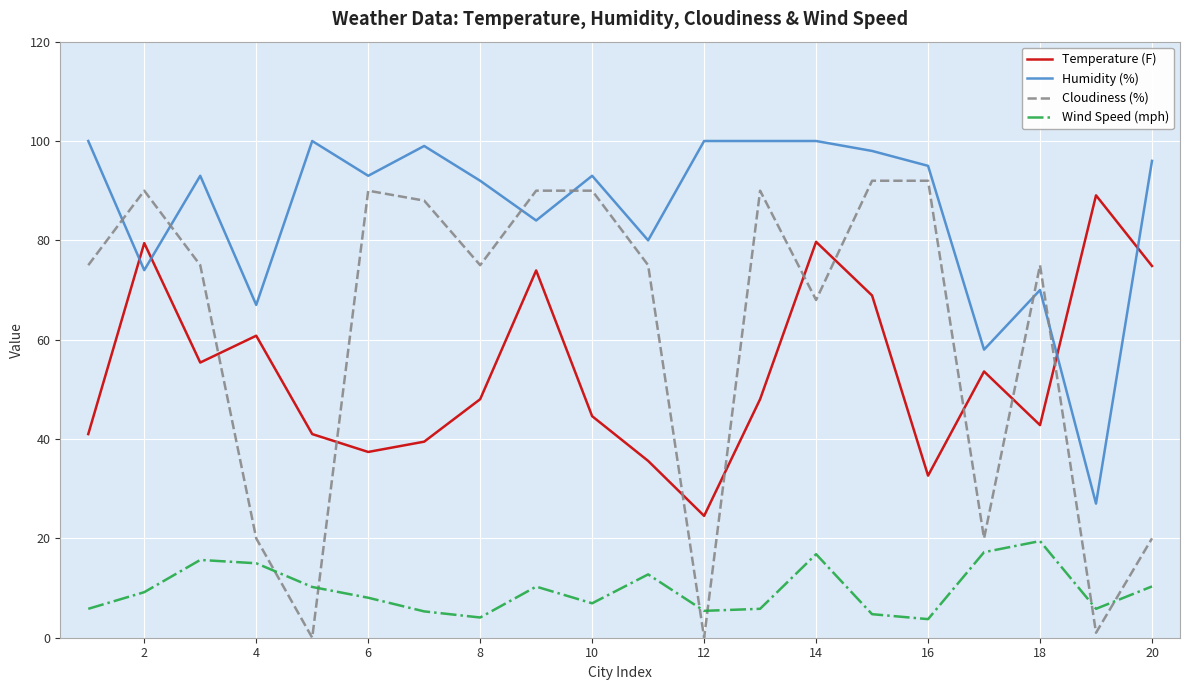

What is the difference between the second highest and second lowest values in the Cloudiness (%) series?

92.0